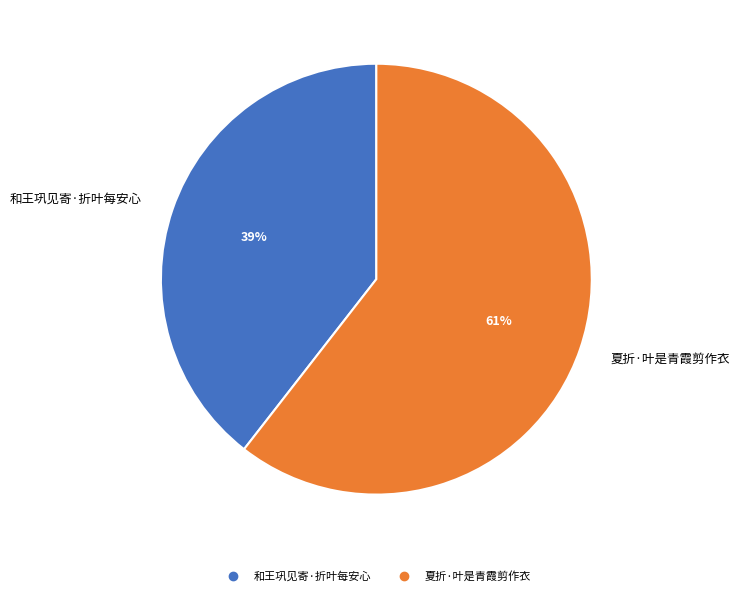

Rank the categories by value from highest to lowest.

夏折·叶是青霞剪作衣, 和王巩见寄·折叶每安心